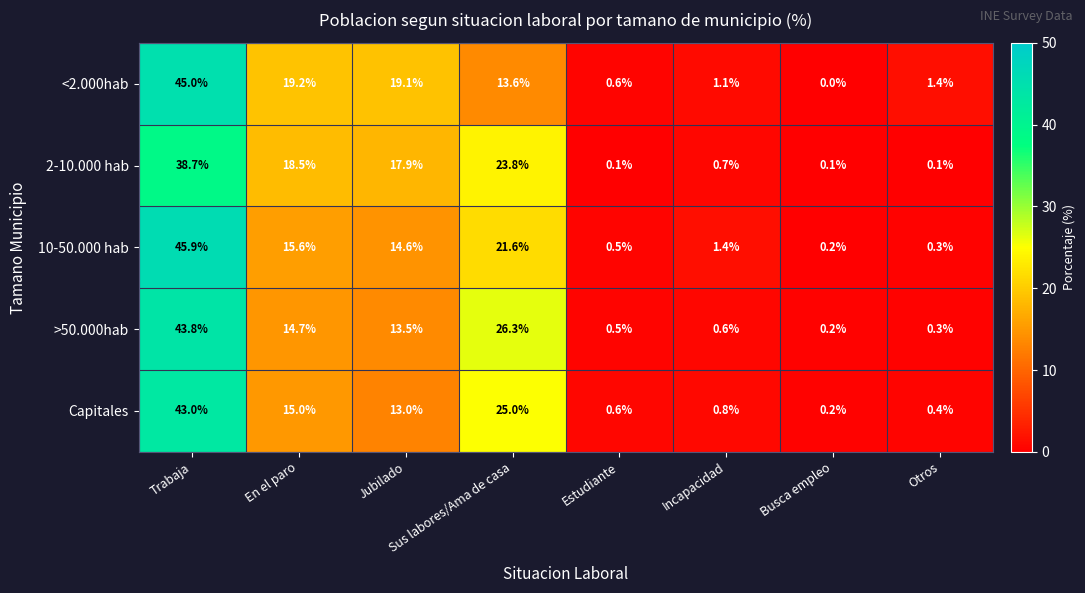

True or false: Capitales has a value of 1.0 at Estudiante.

False